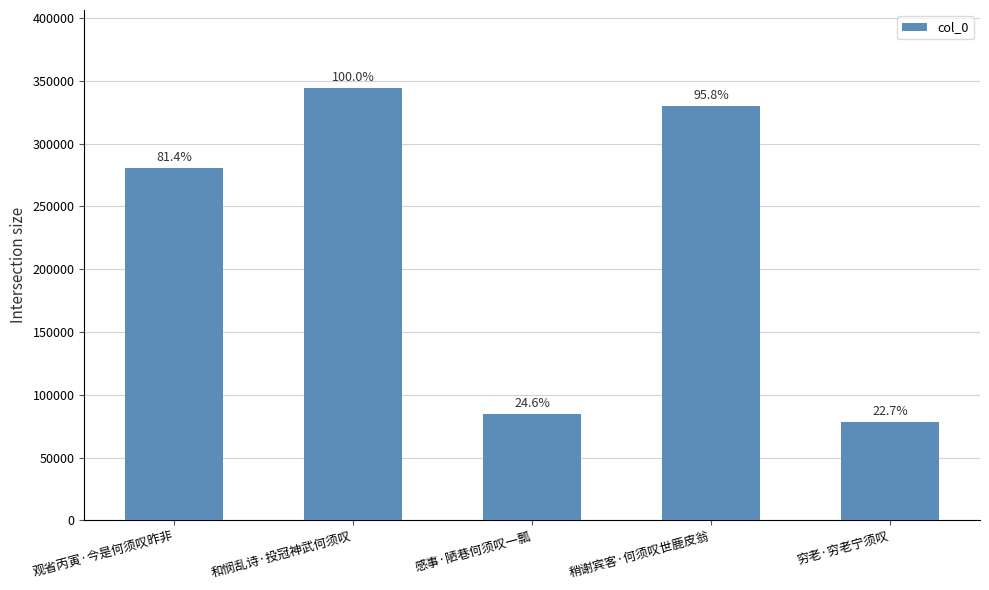

How many bars are there in total?

5